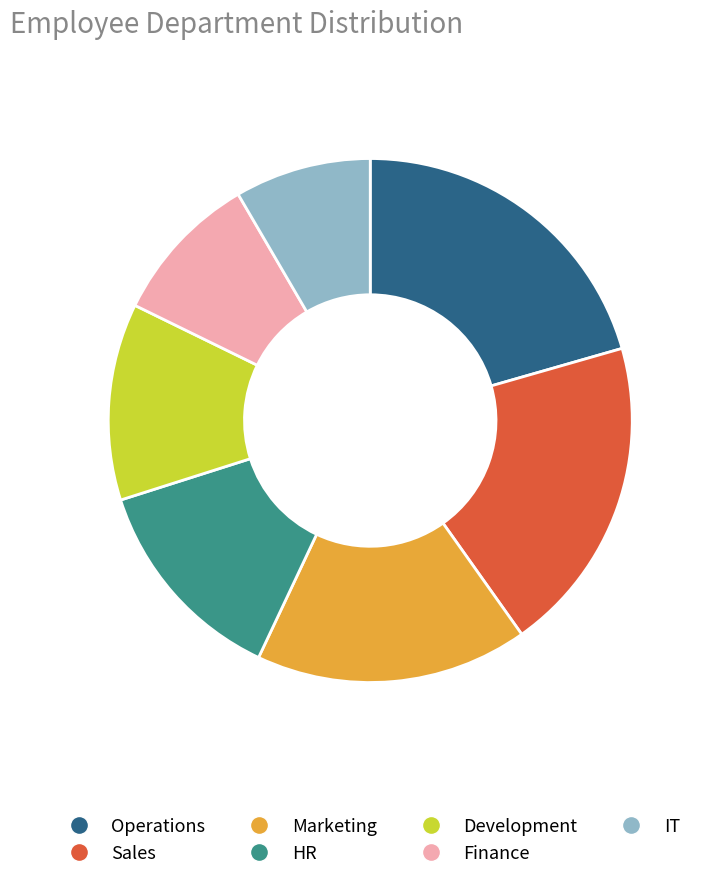

Which slice is the smallest?

IT